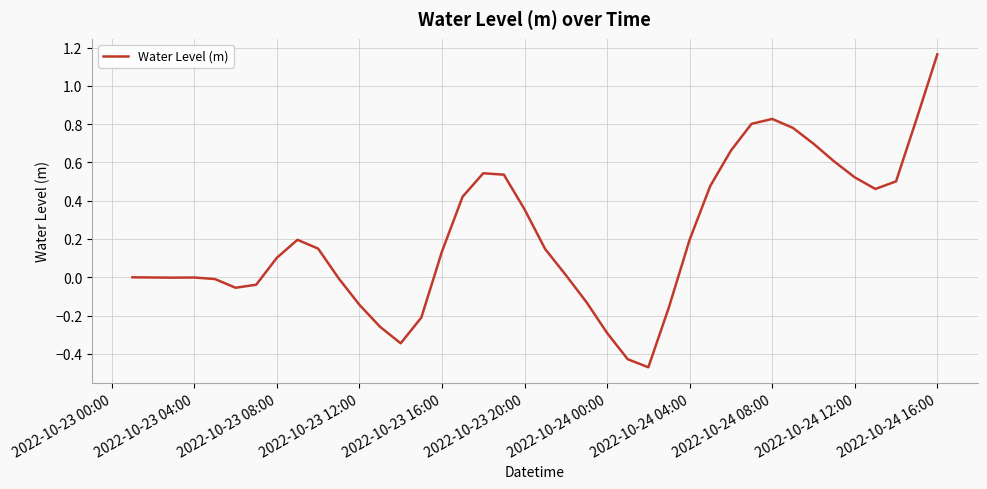

What is the difference between the maximum and minimum values?

1.6